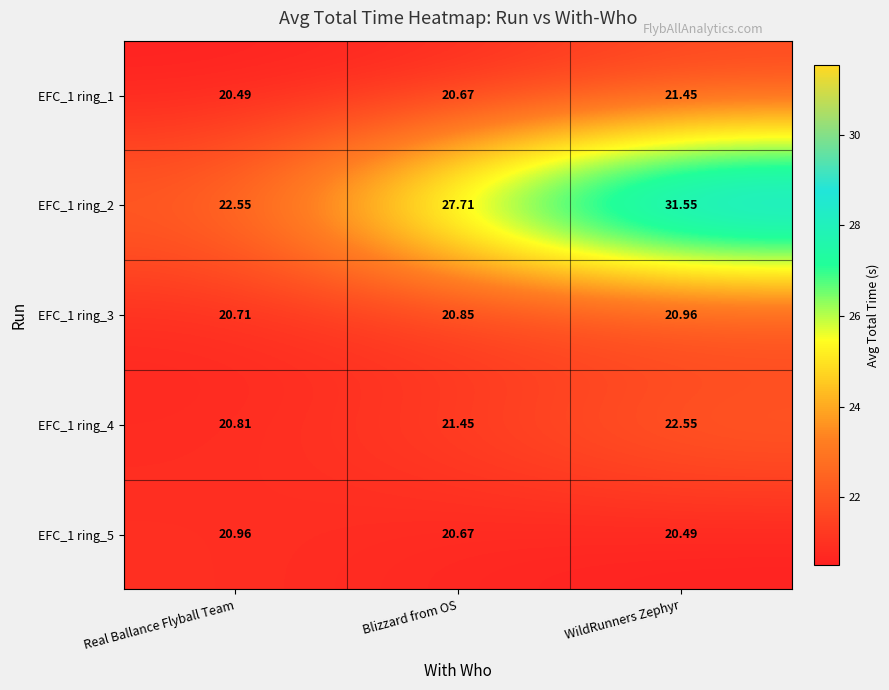

Where is EFC_1 ring_3 nearest to the value 20?

Real Ballance Flyball Team